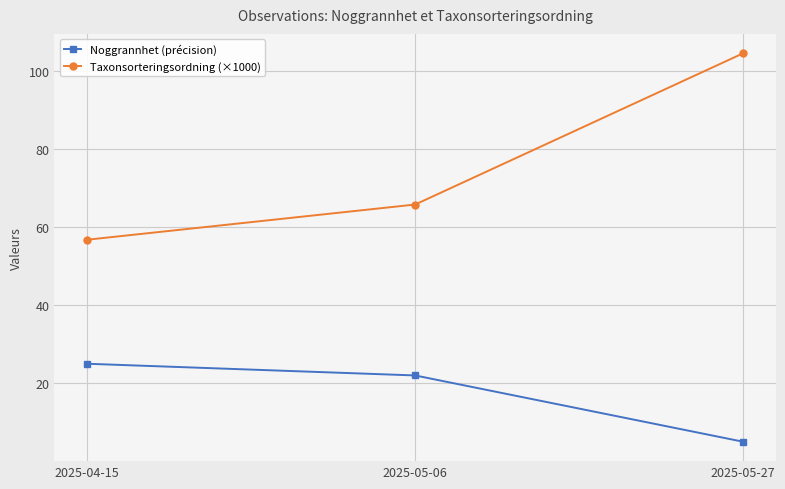

Reading left to right, list all the values displayed in this chart.

Noggrannhet (précision): 25.0	22.0	5.0
Taxonsorteringsordning (×1000): 56.8	65.8	104.6